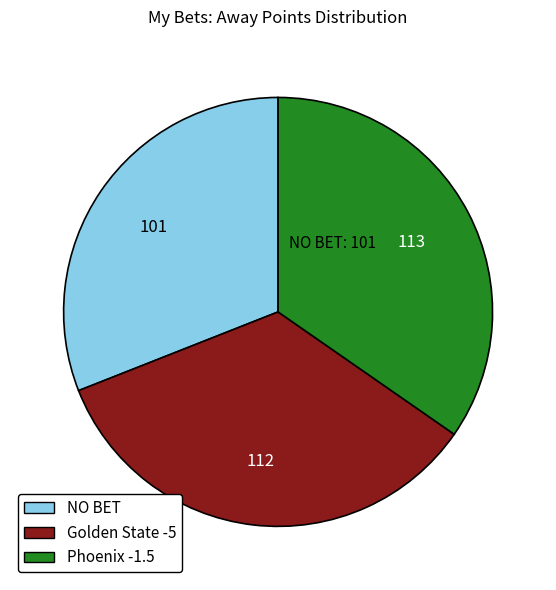

Which slice is the smallest?

NO BET